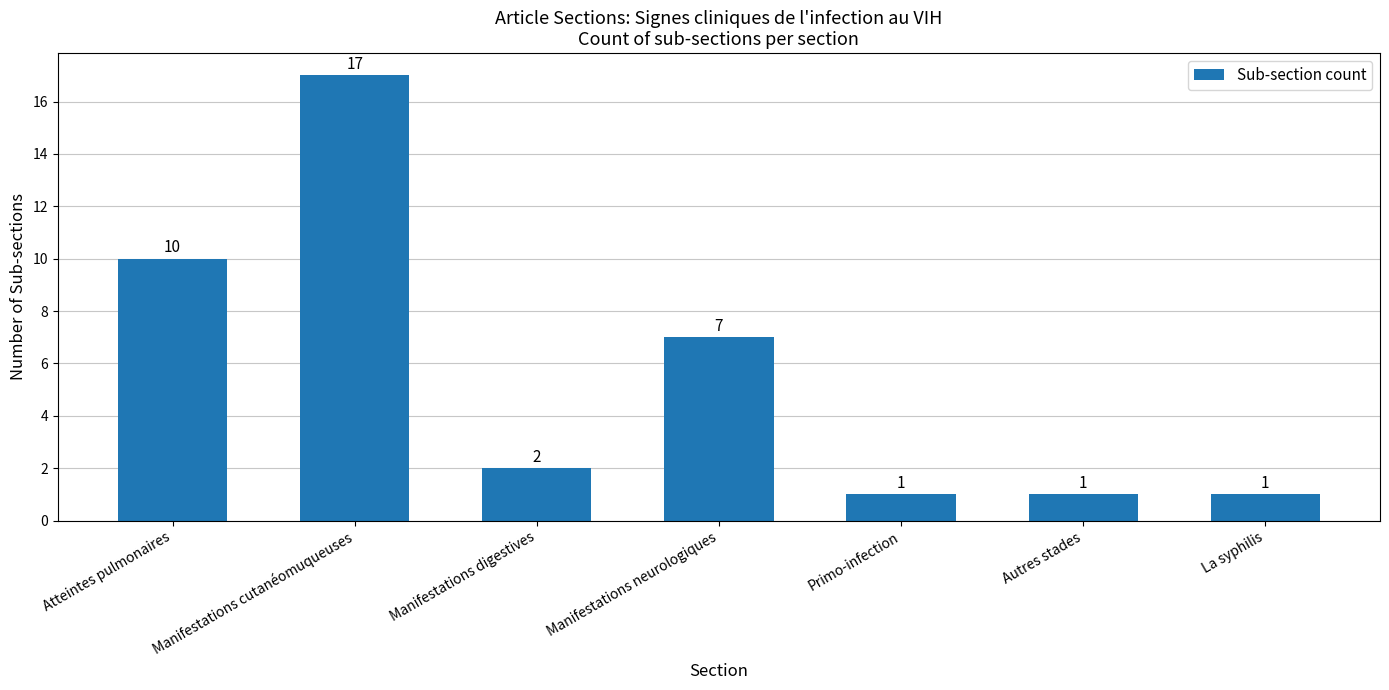

Which has a higher value, Primo-infection or Atteintes pulmonaires?

Atteintes pulmonaires